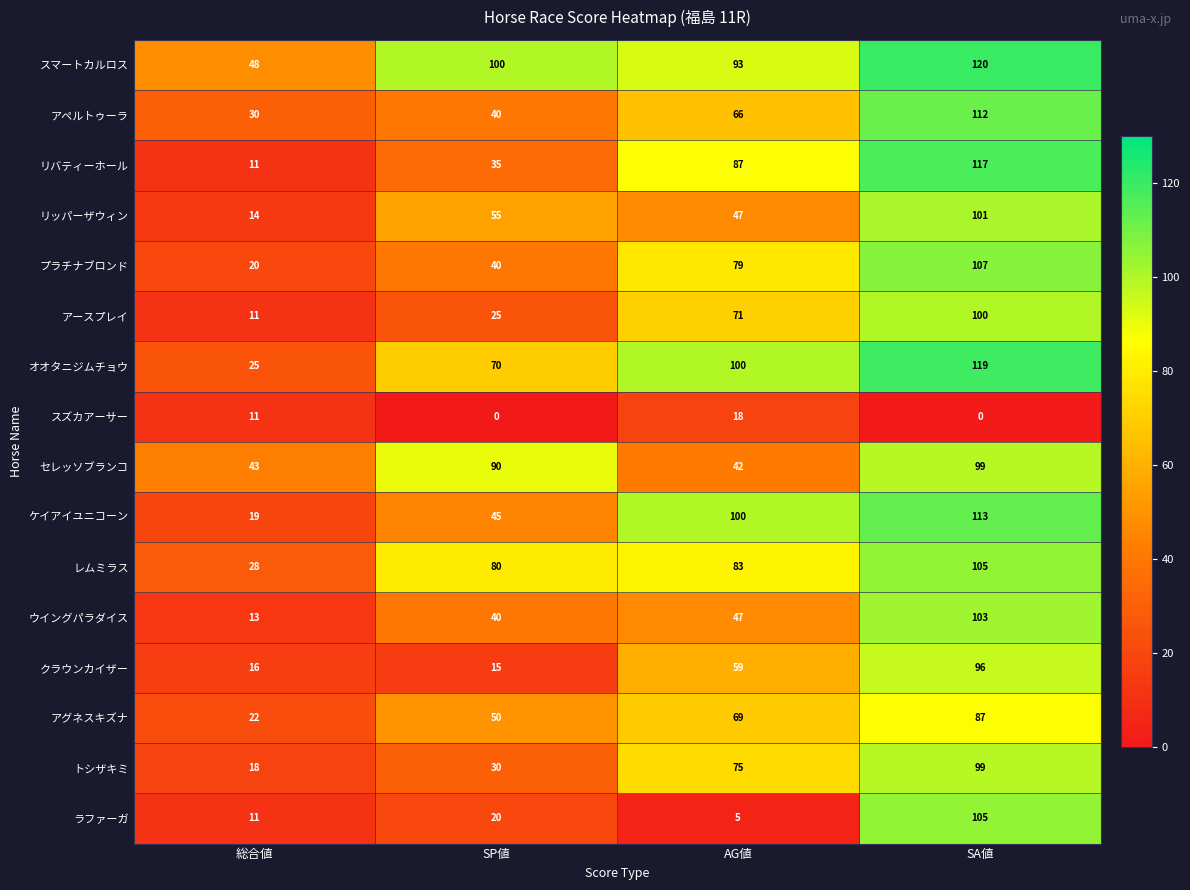

What is the difference between the スズカアーサー values at AG値 and SA値?

18